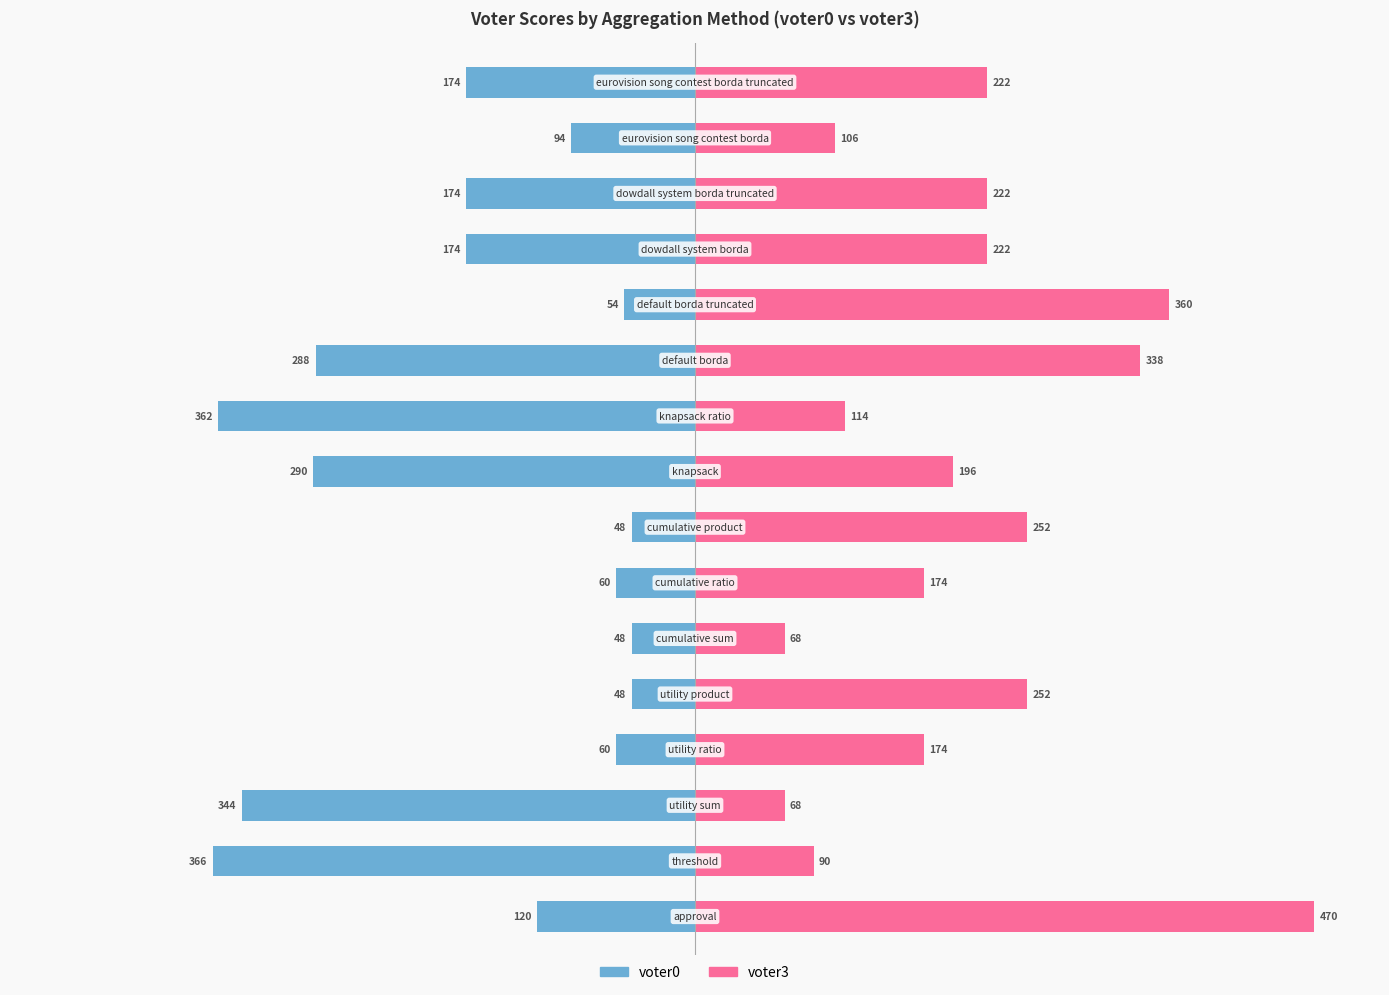

The voter0 series shows -285 at 15. True or false?

False